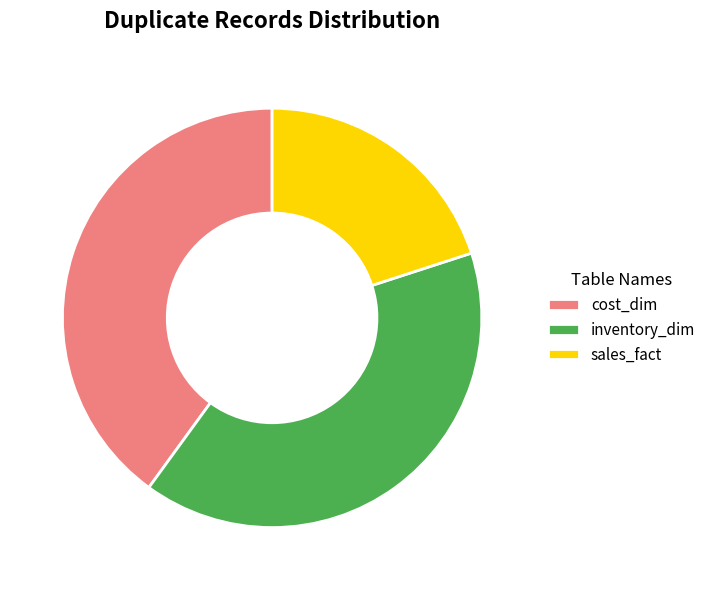

Is the sum of cost_dim and sales_fact greater than half?

Yes